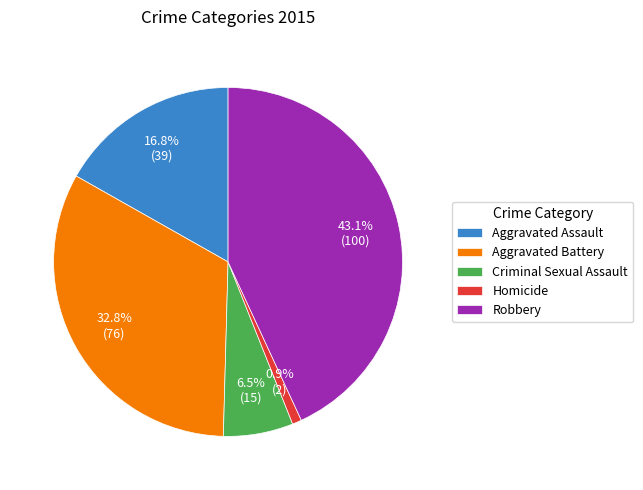

Which category has the biggest portion of the pie?

Robbery